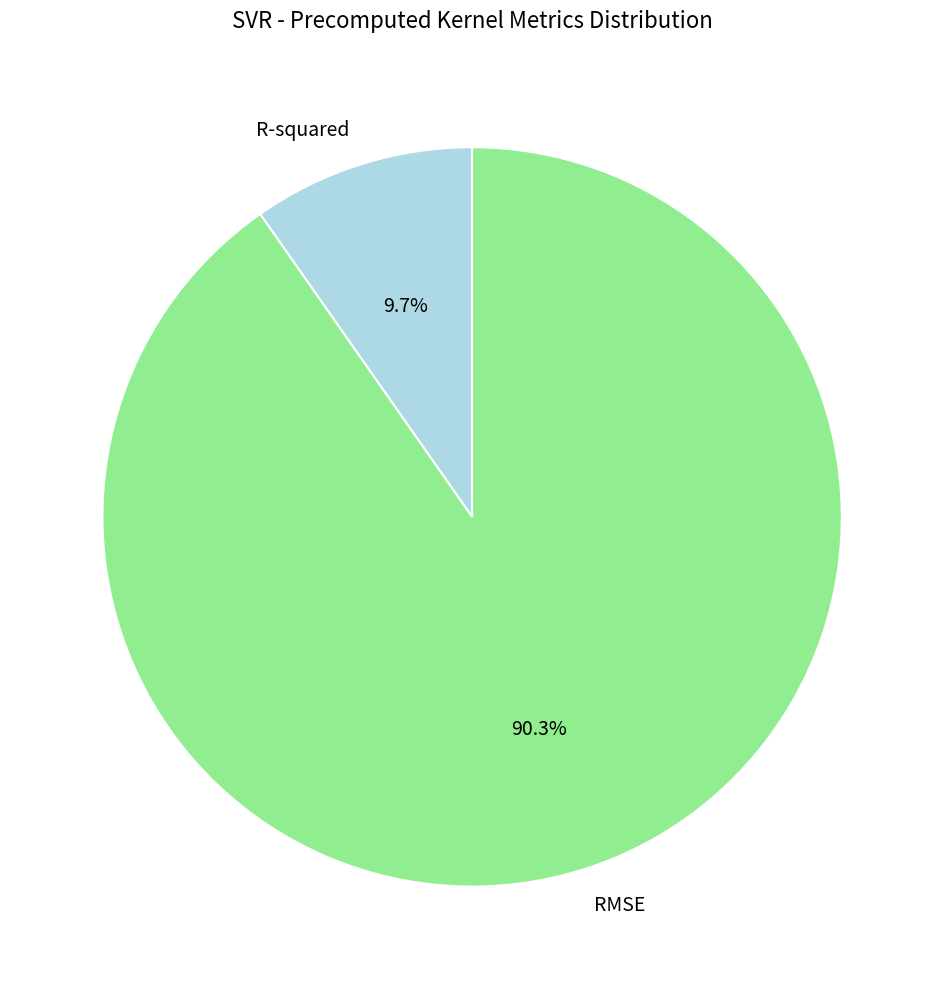

What percentage is NOT represented by RMSE?

9.7%